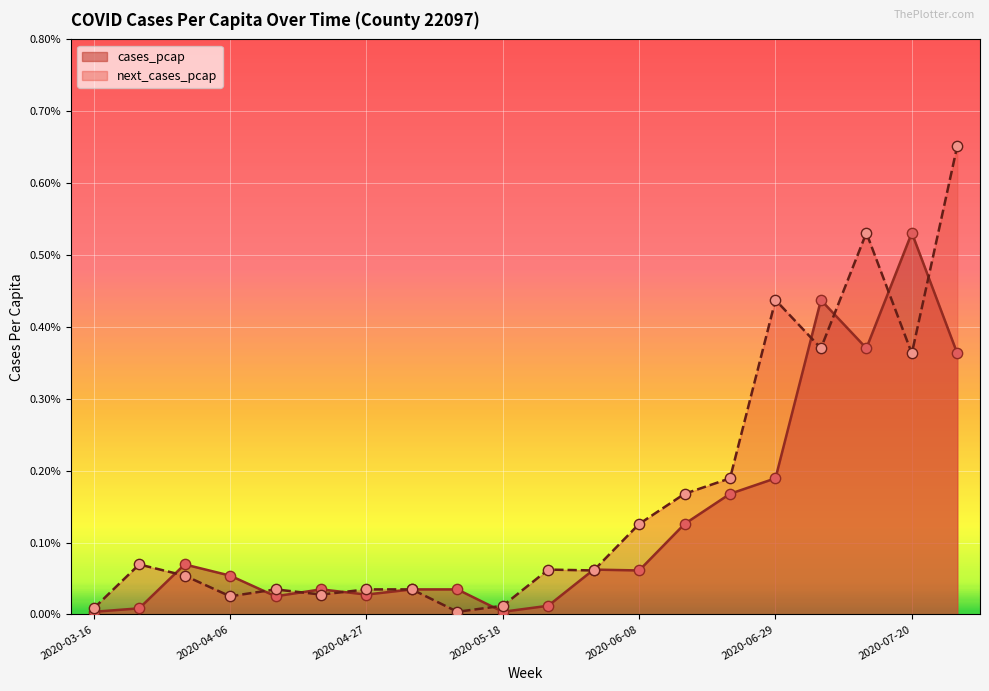

Which series has the largest total across all categories?

next_cases_pcap